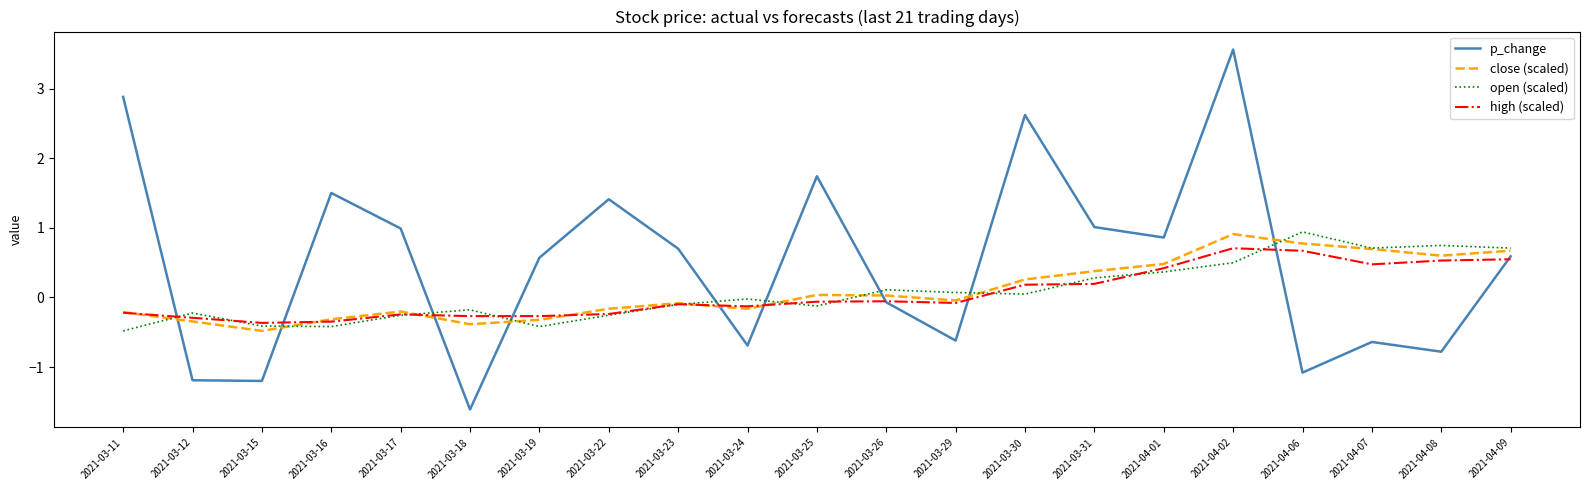

What is the difference between the highest and lowest values at 2021-04-08?

1.5